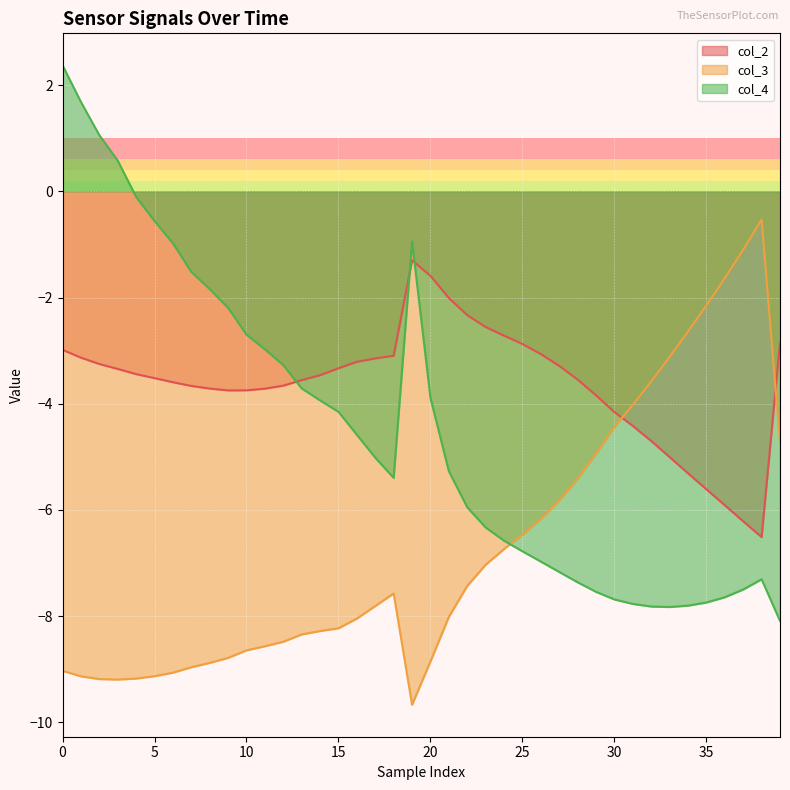

Which category has the lowest value in the col_2 series?

38